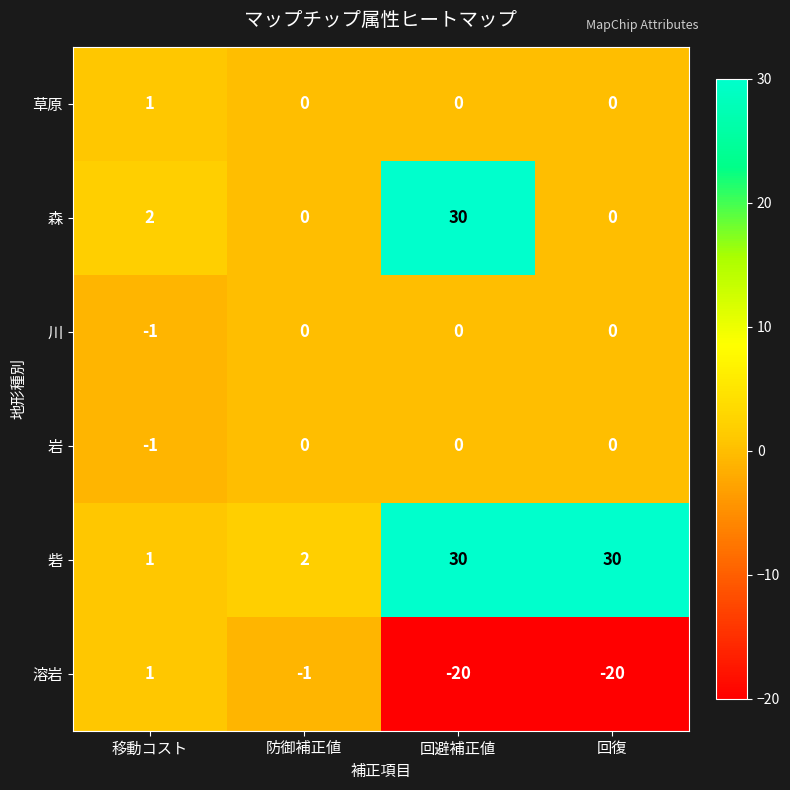

Which category has the highest value in the 溶岩 series?

移動コスト